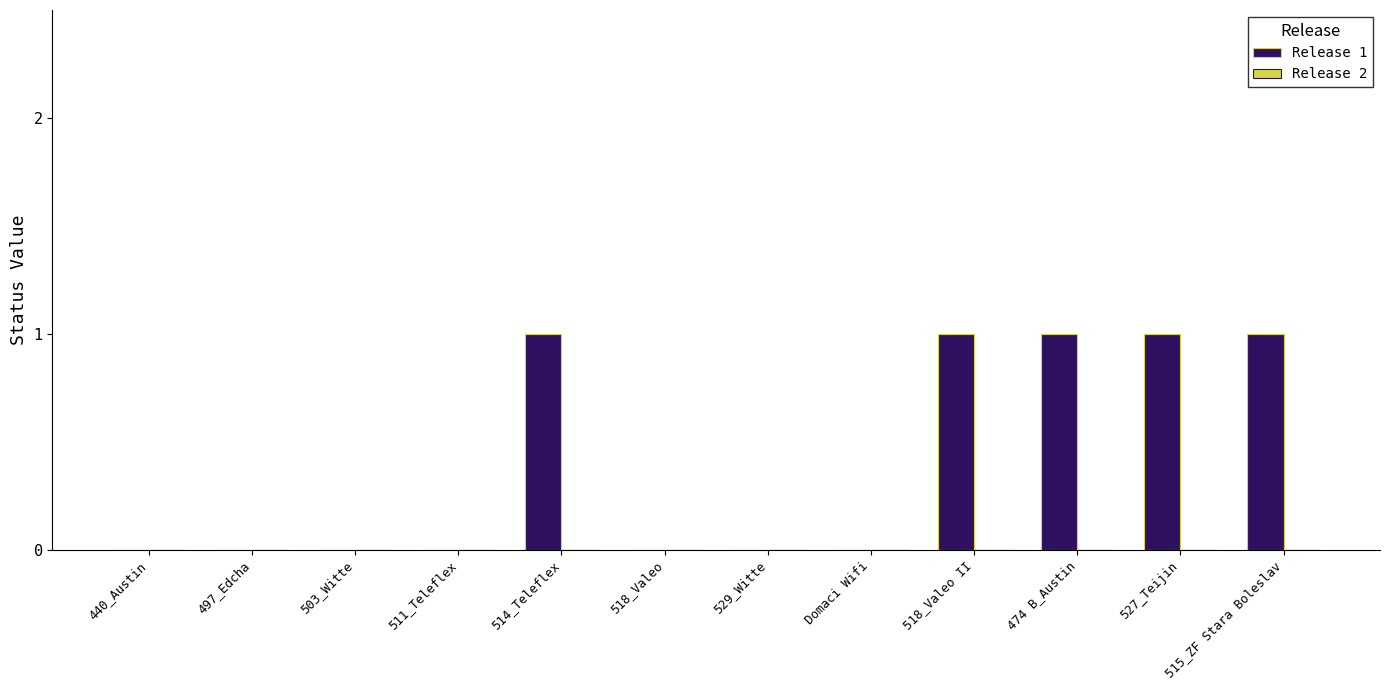

Are the bars horizontal?

No